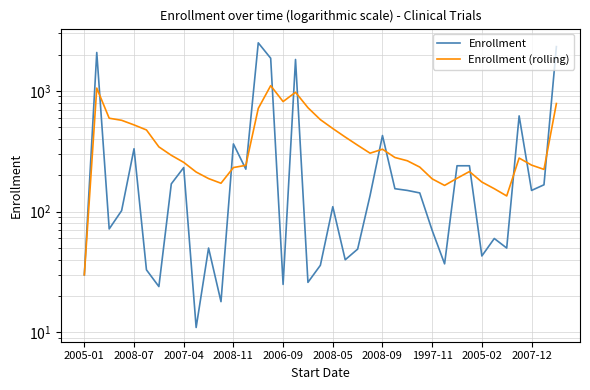

Which has a higher value, 14 or 2007-12?

14